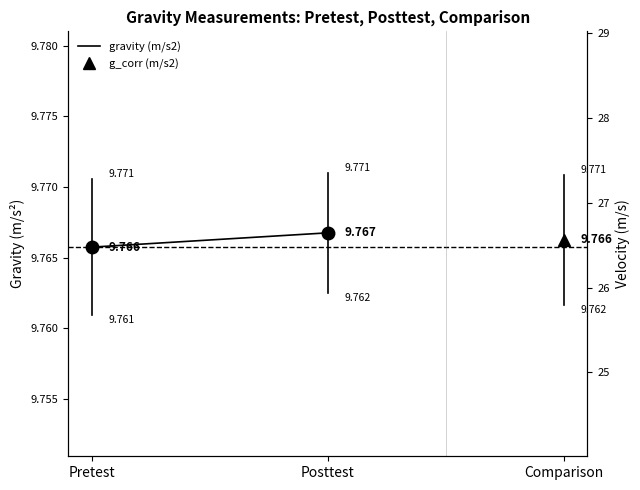

Is this an area chart (filled region under the line)?

No